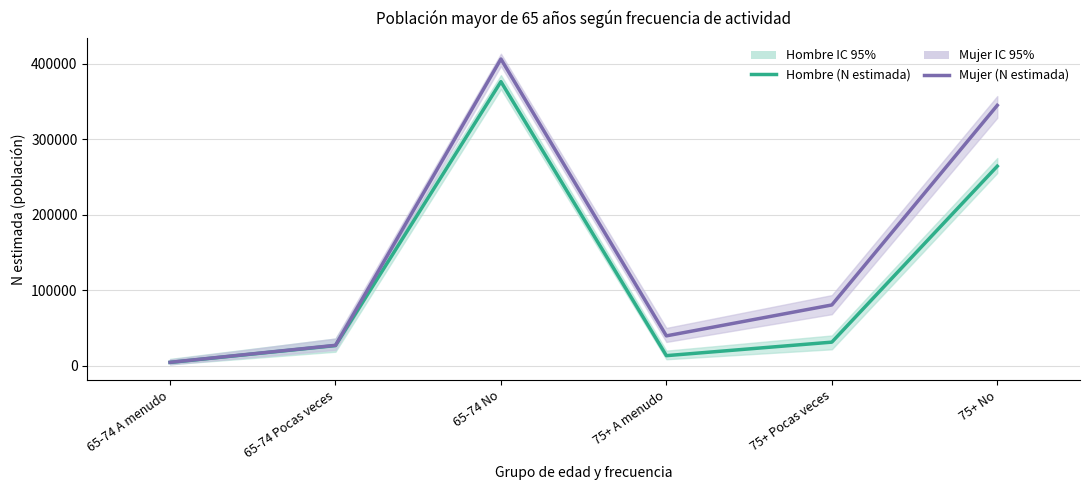

Is it true that Mujer (N estimada) equals 43465 at 65-74 Pocas veces?

False